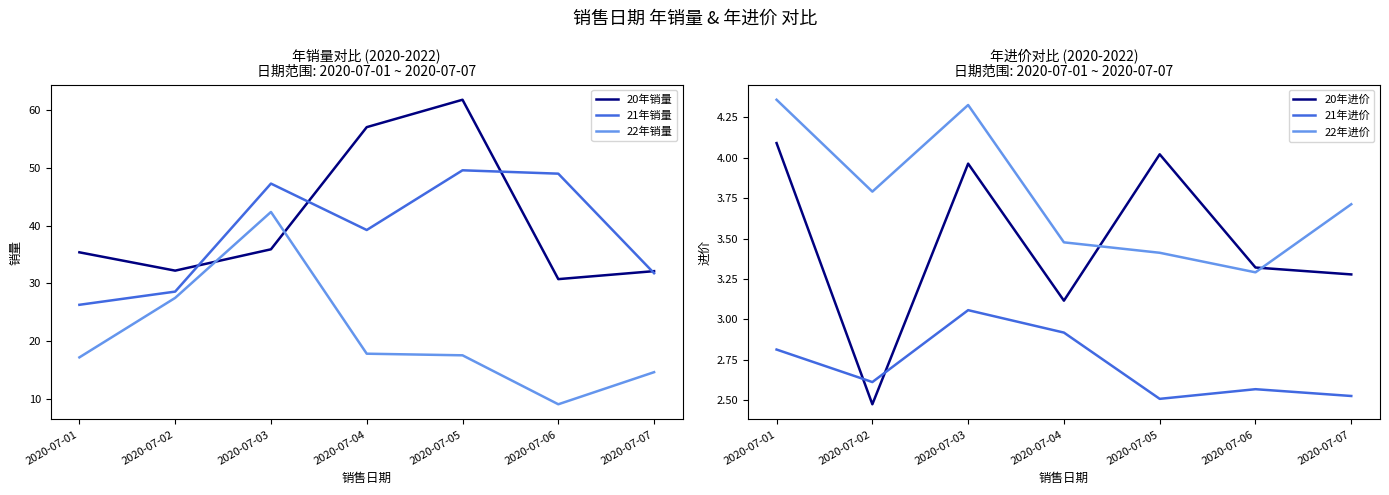

What is the difference between the maximum and second lowest values in the 22年销量 series?

27.8